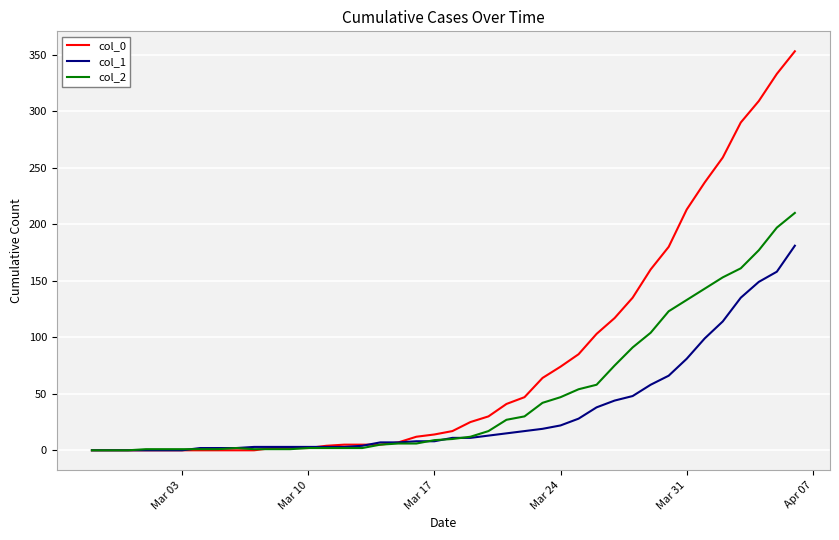

Which series has the largest total across all categories?

col_0